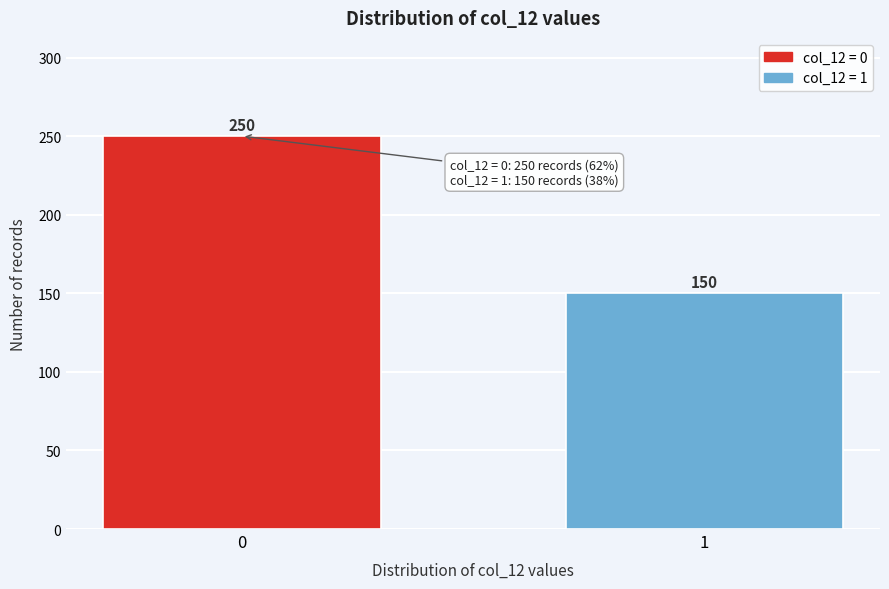

Reading left to right, extract all data points from this chart.

0=250	1=150